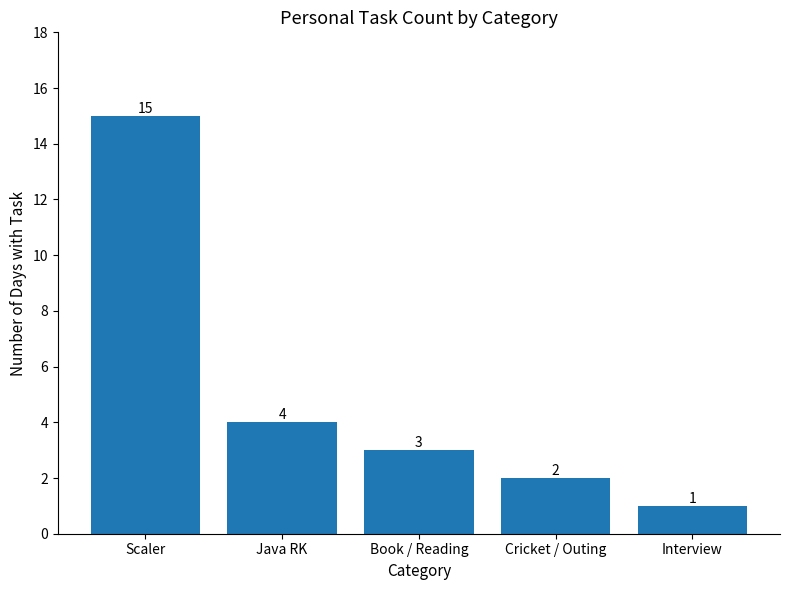

What is the sum of the values at Cricket / Outing and Interview?

3